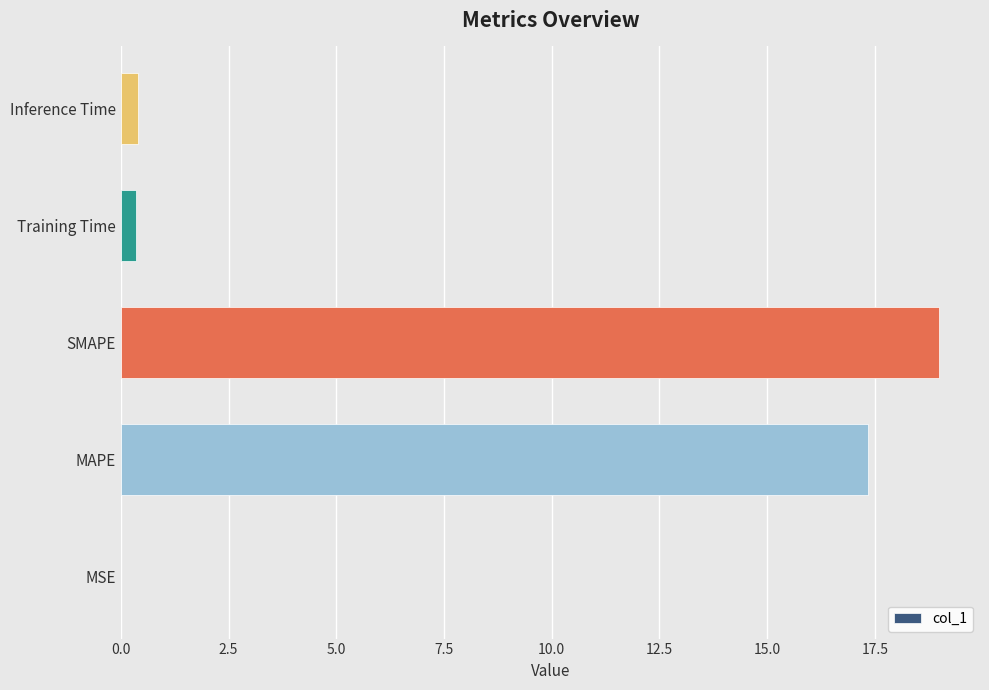

What is the sum of all values?

37.1